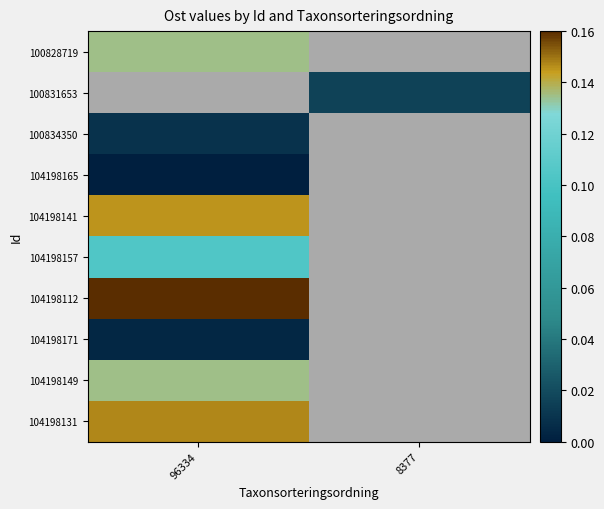

Count the number of categories in the chart.

2